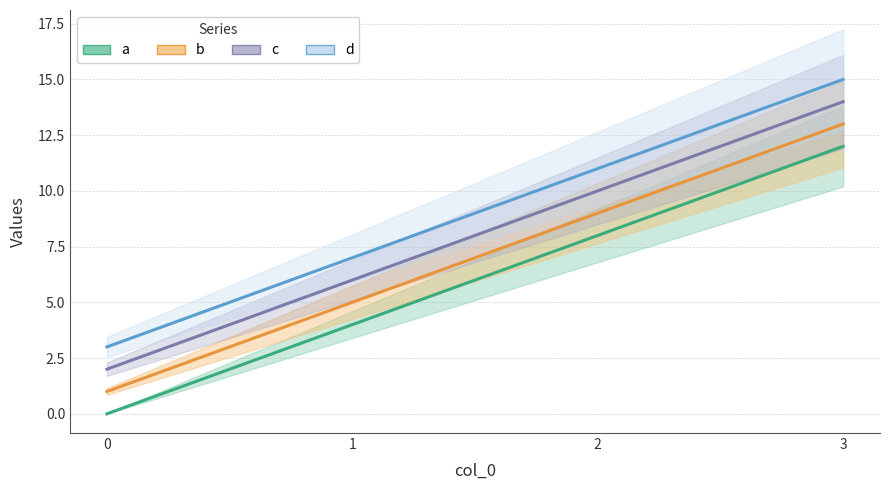

What is the difference between the maximum and minimum values in the b series?

12